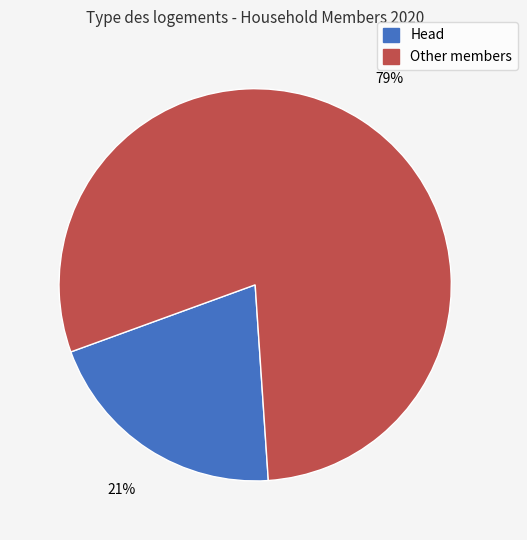

To the nearest percent, what is the average slice percentage?

50%